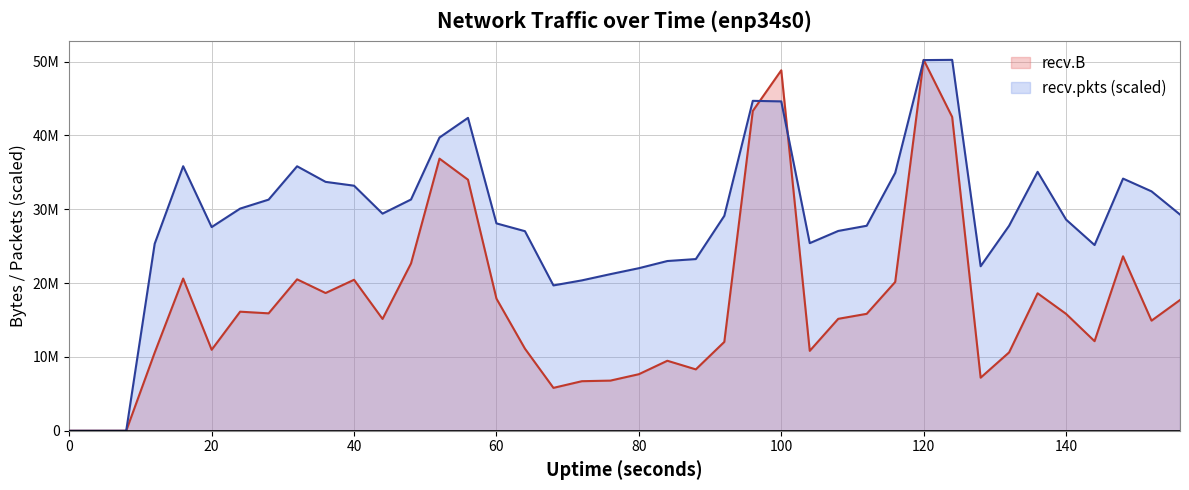

Is it true that recv.pkts equals 26748257.4 at 0?

False